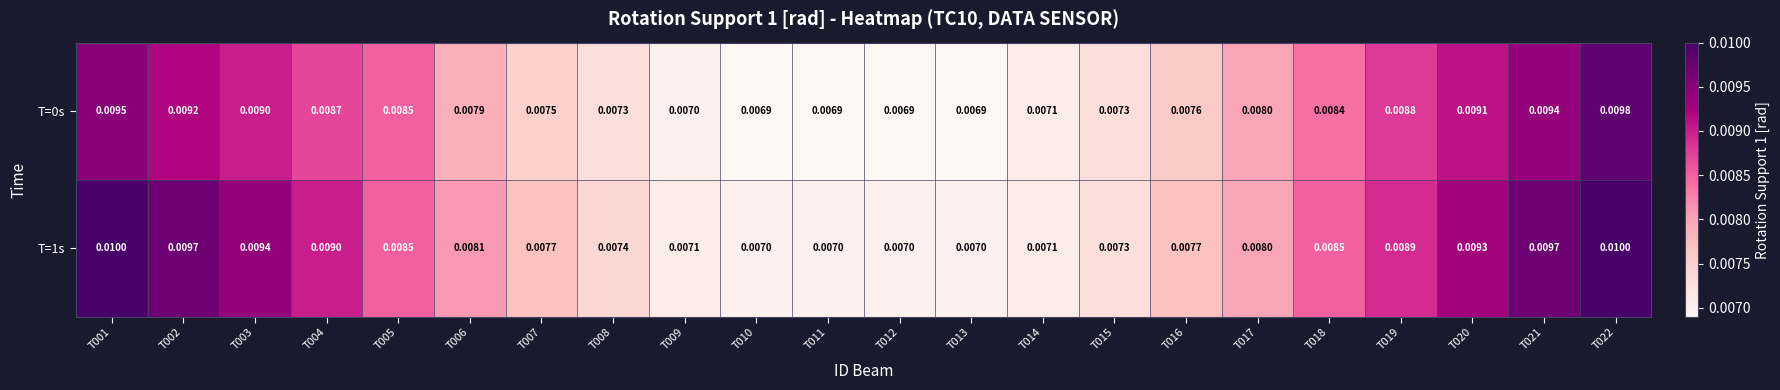

Is the value of T=1s at T004 greater than the value of T=0s at T019?

Yes